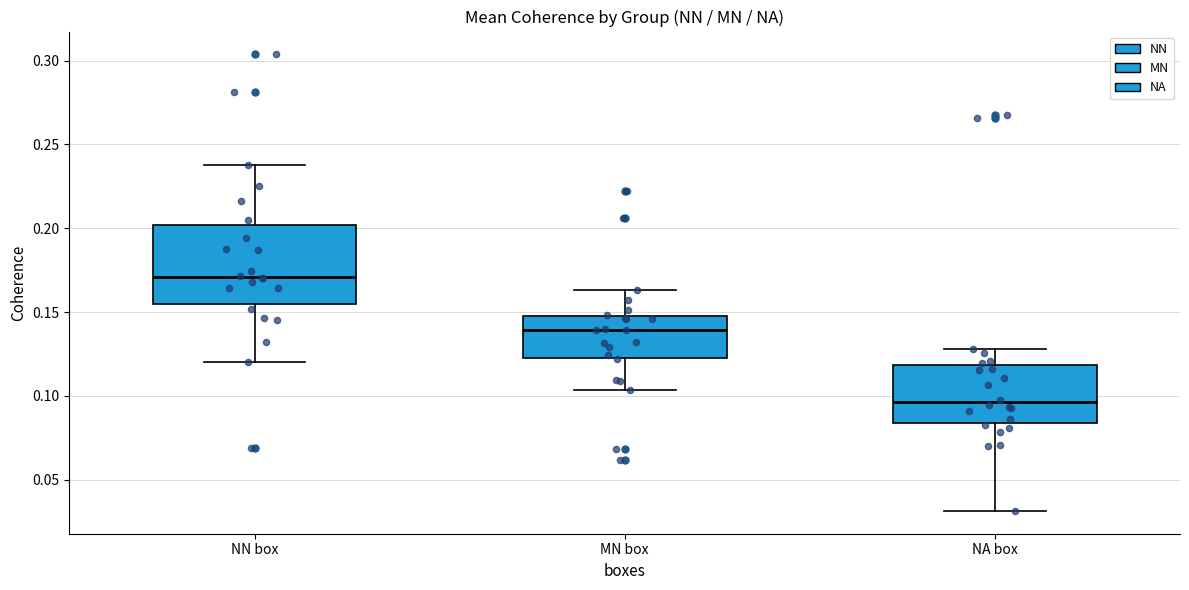

Where is the upper edge of the box for NA box on the y-axis? The values are not printed on the chart, so give them approximately, as read against the axis.

0.120